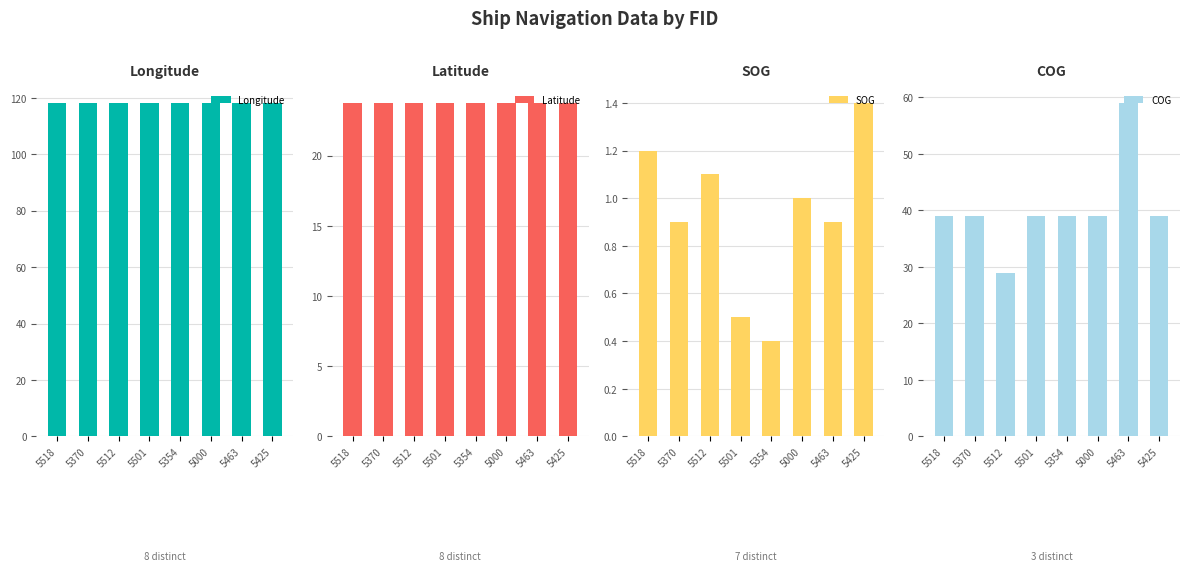

What is the difference between the highest and lowest values at 5000?

117.2